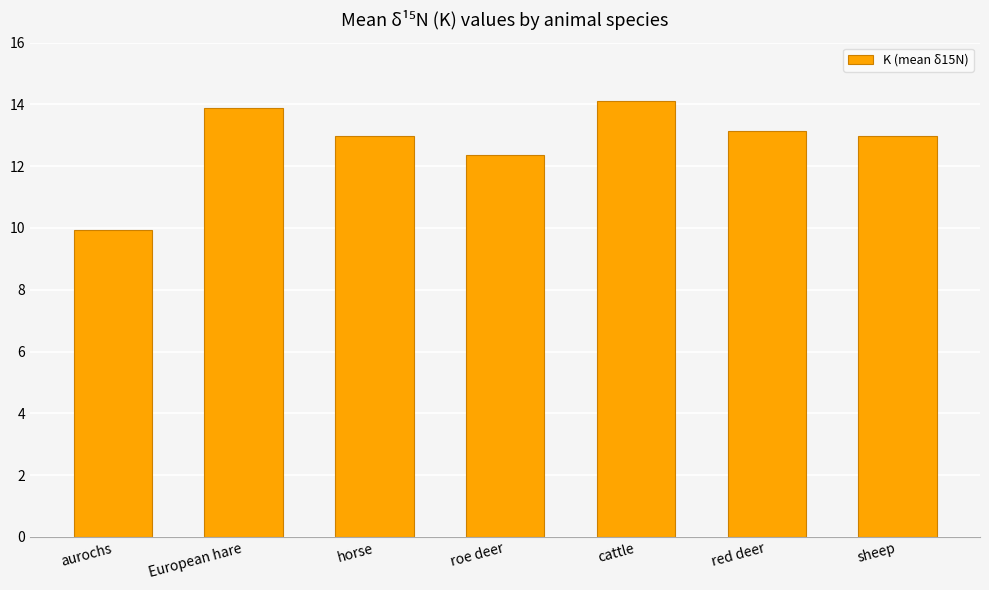

What is the label of the 1st bar from the left?

aurochs